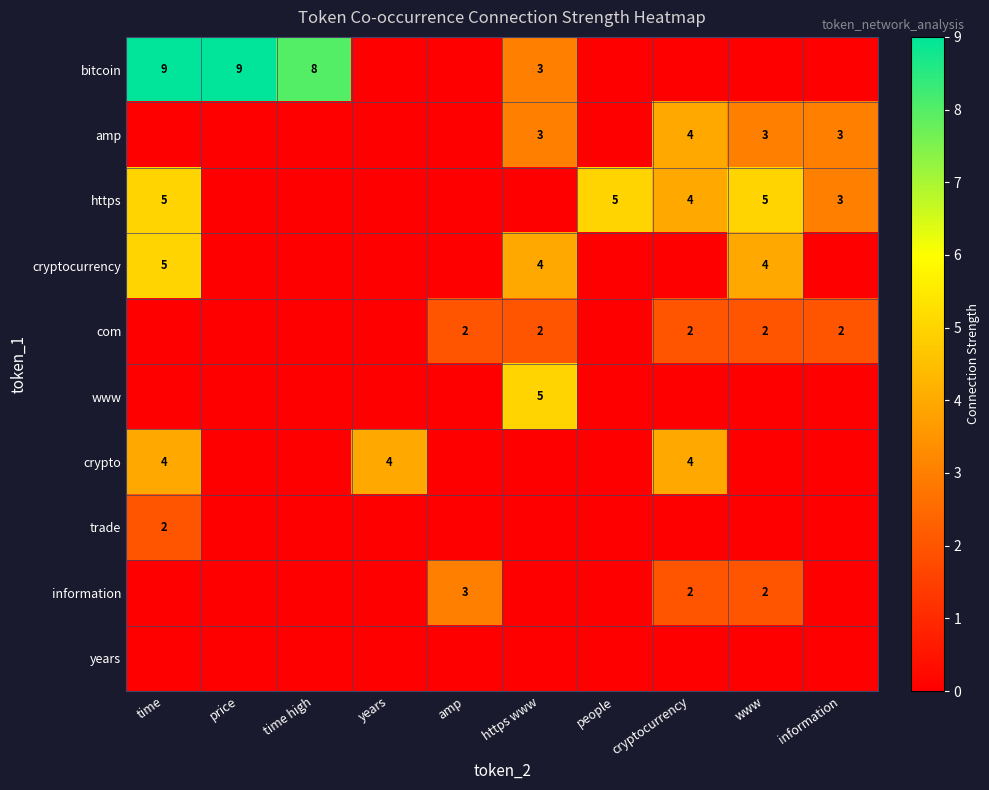

The information series shows 3 at www. True or false?

False